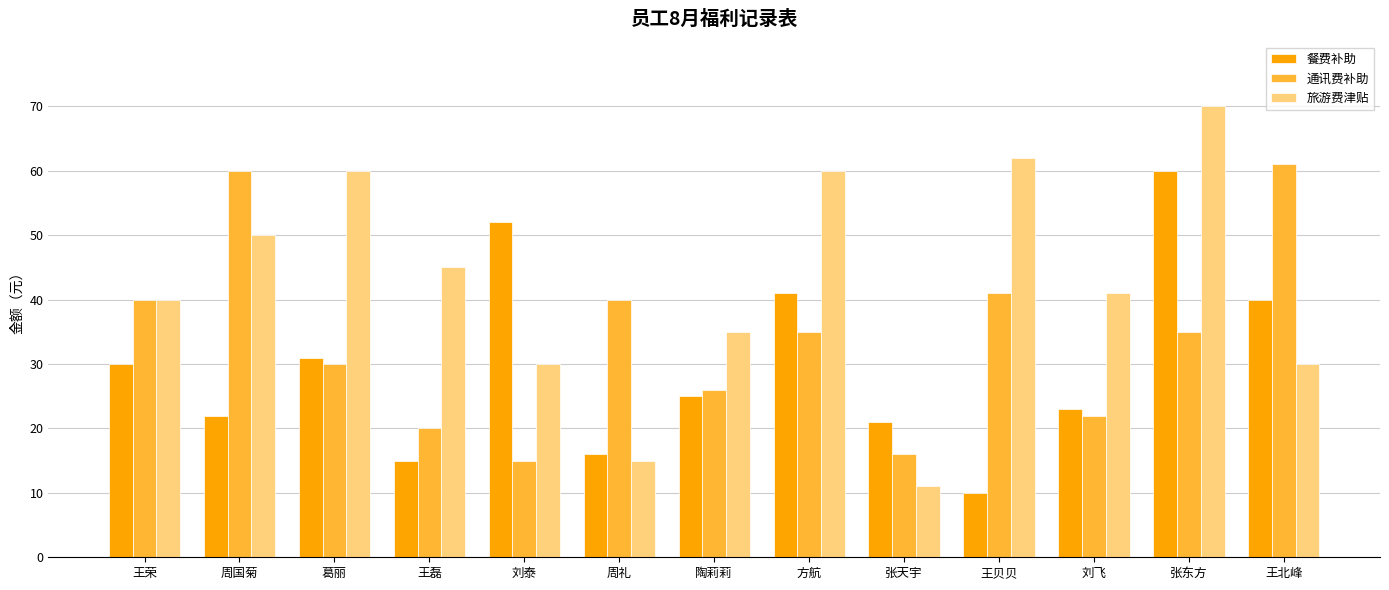

Reading left to right, transcribe all the data shown in this chart.

餐费补助: 王荣=30	周国菊=22	葛丽=31	王磊=15	刘泰=52	周礼=16	陶莉莉=25	方航=41	张天宇=21	王贝贝=10	刘飞=23	张东方=60	王北峰=40
通讯费补助: 王荣=40	周国菊=60	葛丽=30	王磊=20	刘泰=15	周礼=40	陶莉莉=26	方航=35	张天宇=16	王贝贝=41	刘飞=22	张东方=35	王北峰=61
旅游费津贴: 王荣=40	周国菊=50	葛丽=60	王磊=45	刘泰=30	周礼=15	陶莉莉=35	方航=60	张天宇=11	王贝贝=62	刘飞=41	张东方=70	王北峰=30